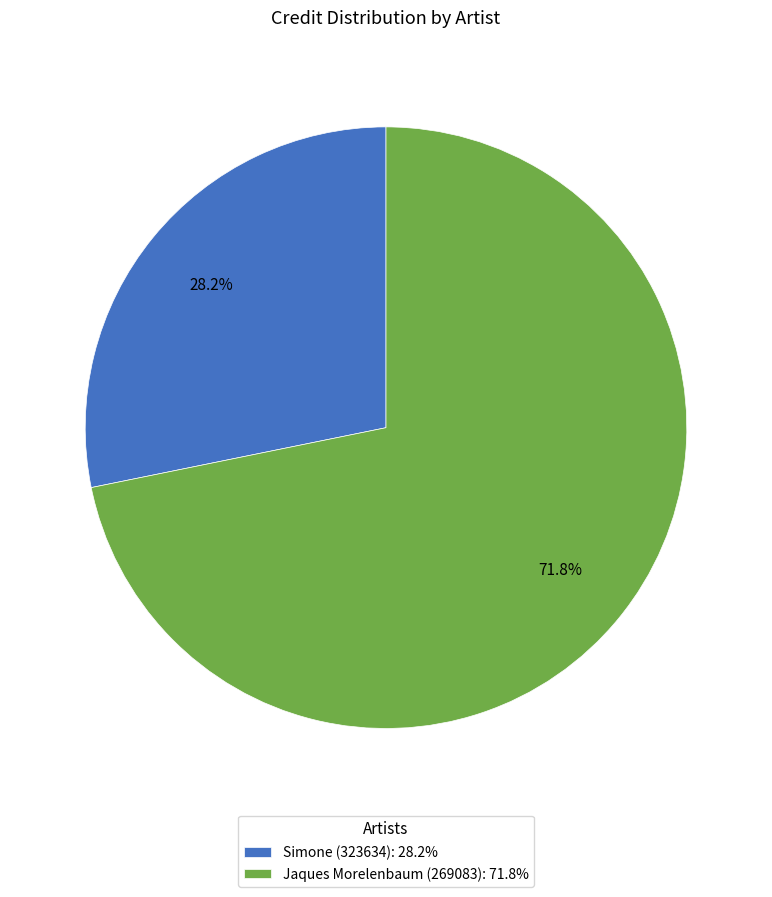

To the nearest percent, what is the combined percentage of Simone (323634) and Jaques Morelenbaum (269083)?

100%